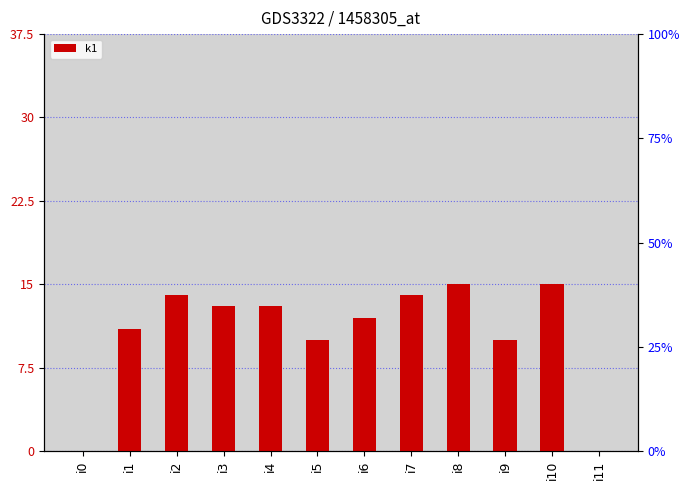

Where does the data first go above 13?

i2